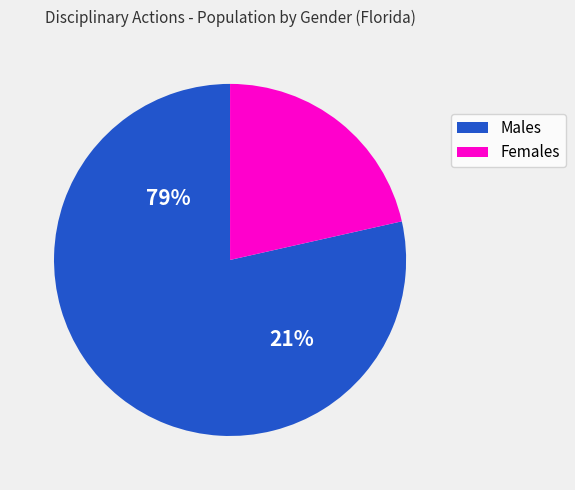

Which series has the largest range (max minus min)?

Male